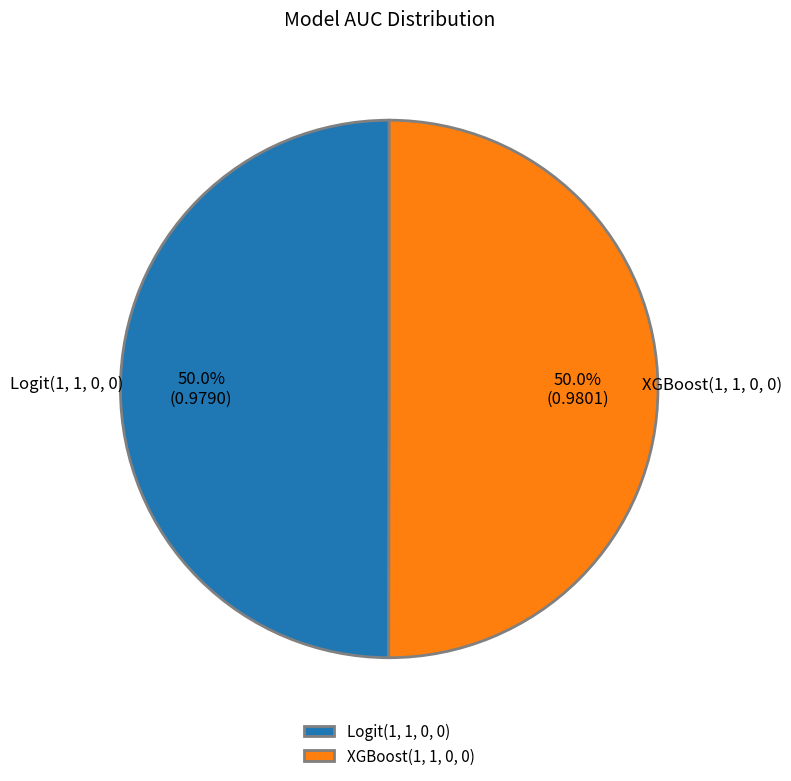

What percentage is the Logit(1, 1, 0, 0) slice, to the nearest percent?

50%